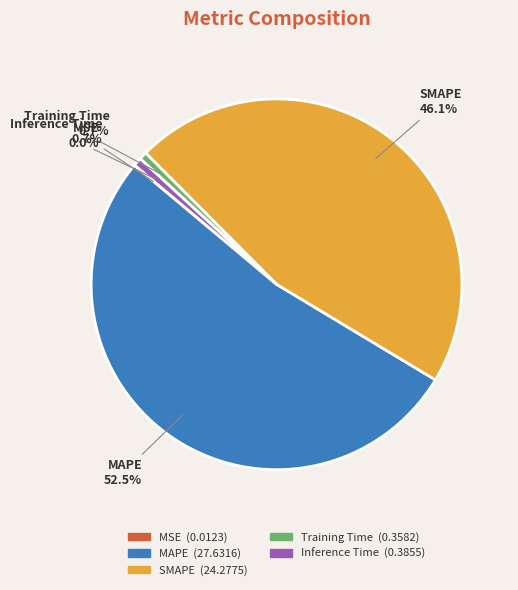

Which has a higher value, Training Time or MAPE?

MAPE